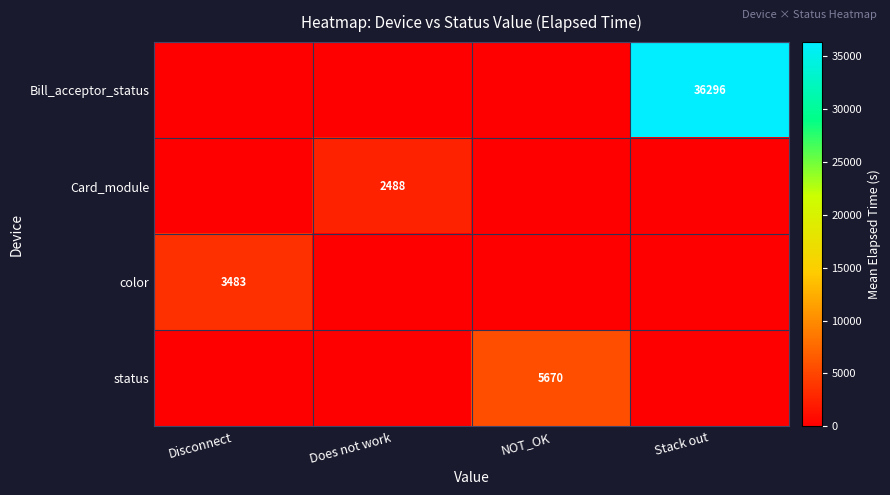

True or false: Card_module has a value of 3253 at Does not work.

False